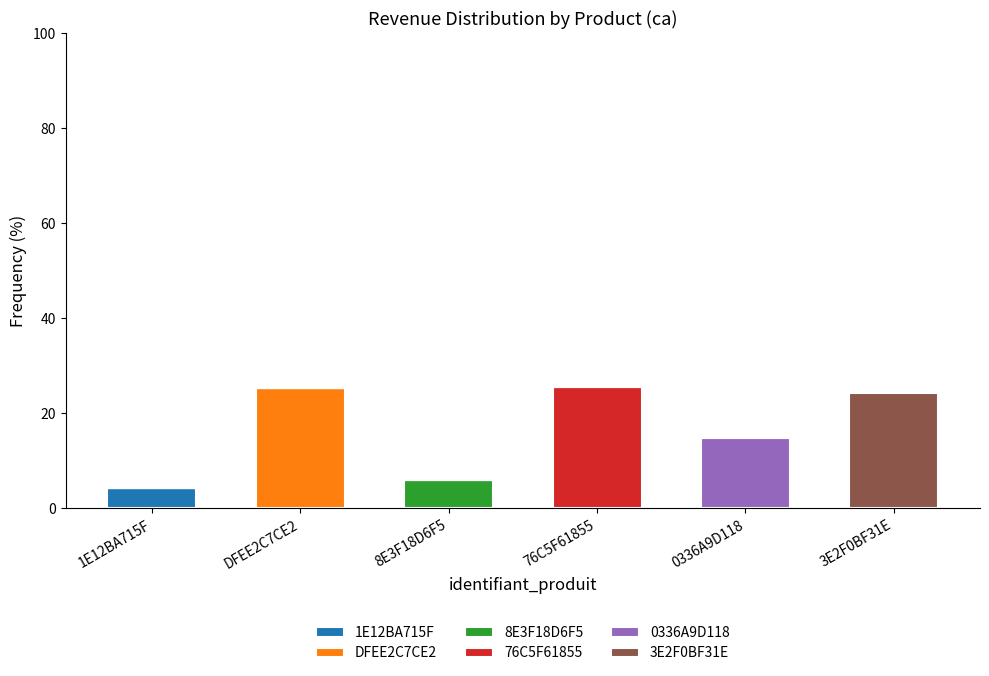

Which category has the highest value in the 1E12BA715F series?

1E12BA715F